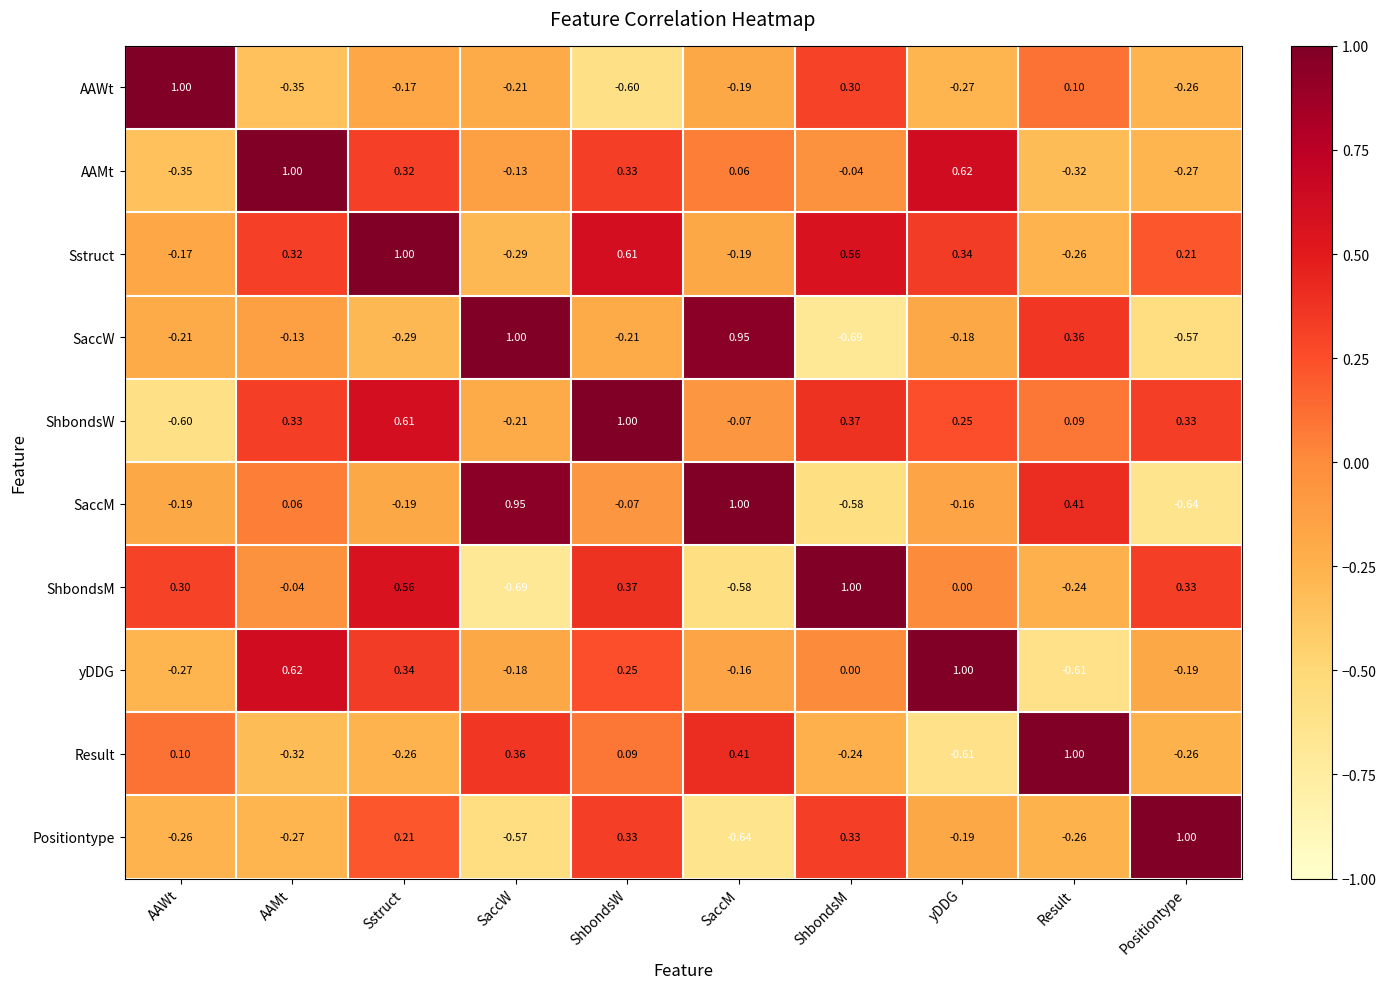

At which category is the sum across all series the highest?

Sstruct